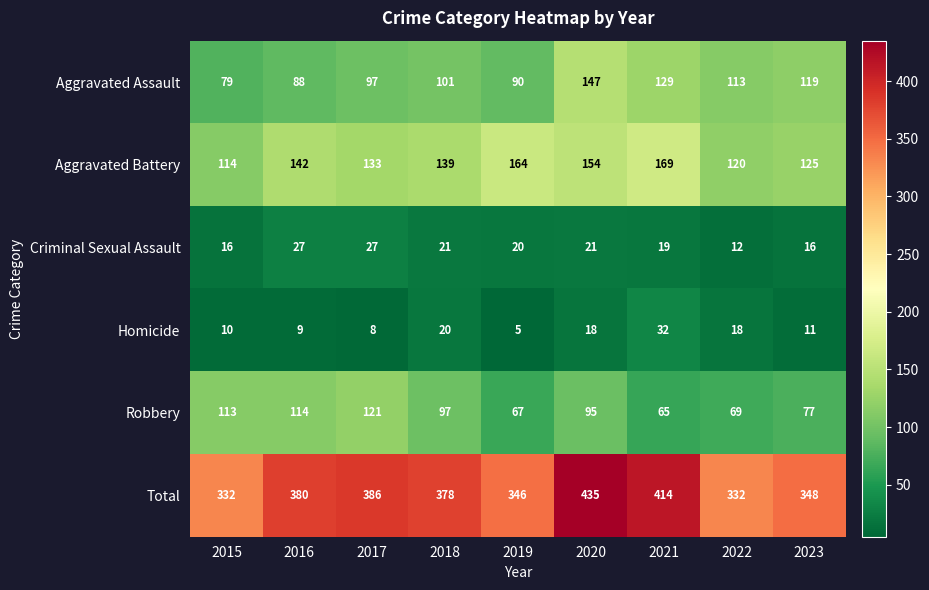

The value of Criminal Sexual Assault at 2015 is 16. True or false?

True